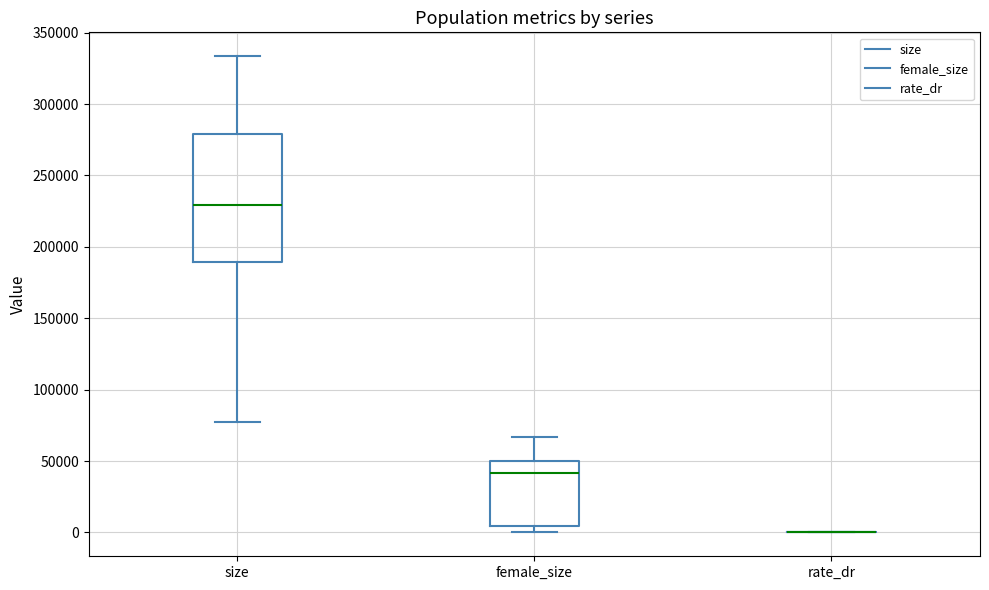

Comparing the boxes themselves (not the whiskers), which one is the tallest?

size